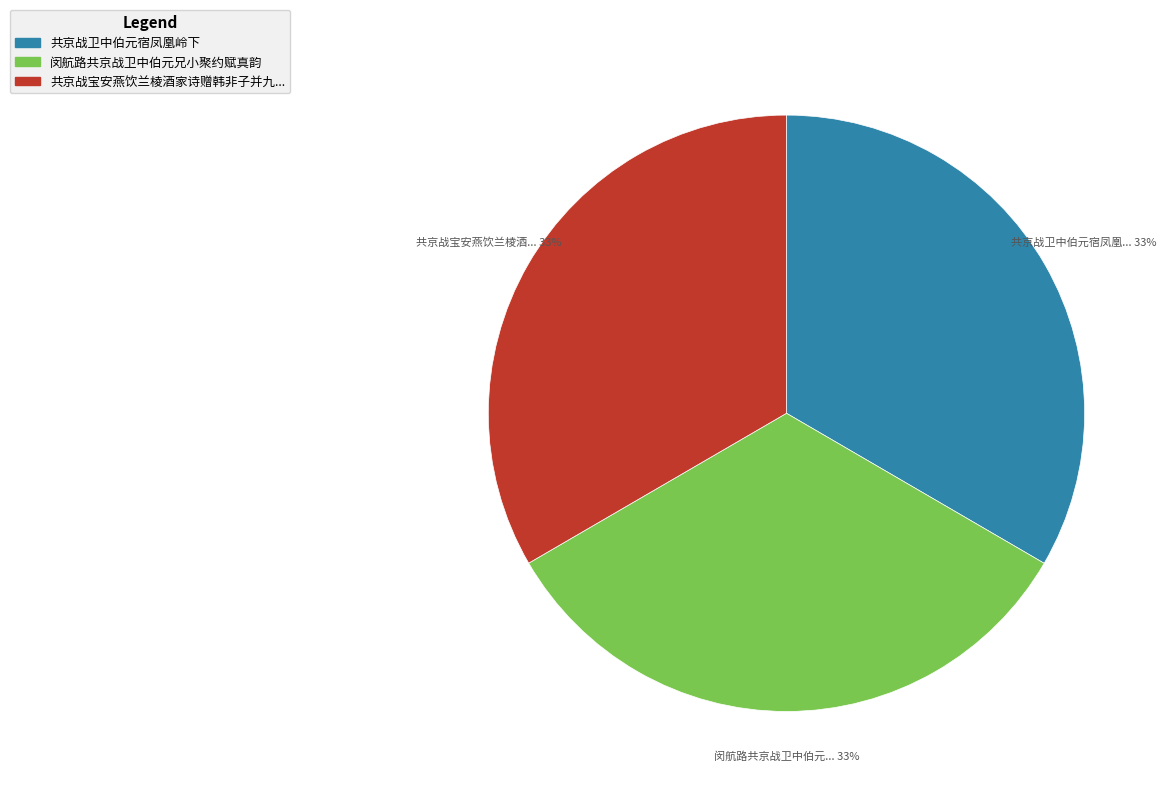

To the nearest percent, what is the average slice percentage?

33%